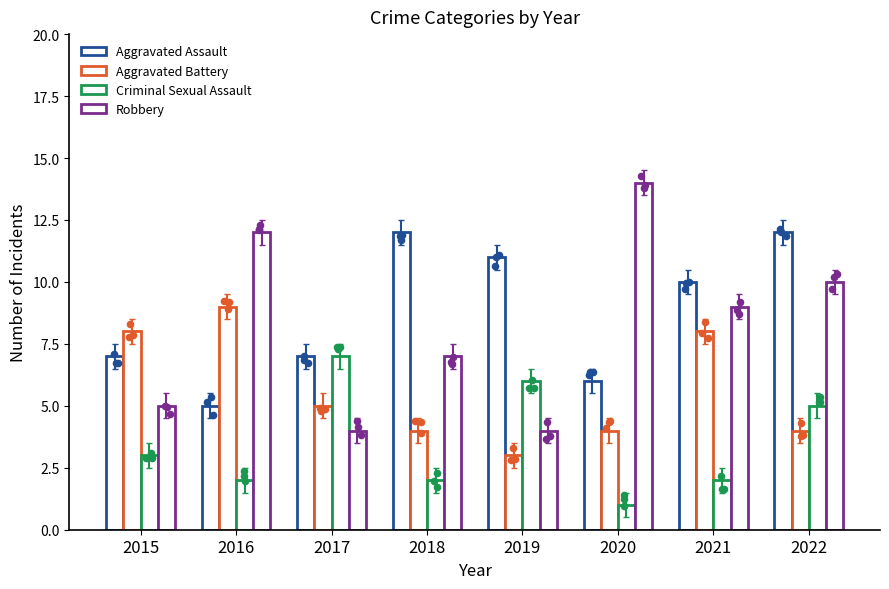

Which series has the largest total across all categories?

Aggravated Assault